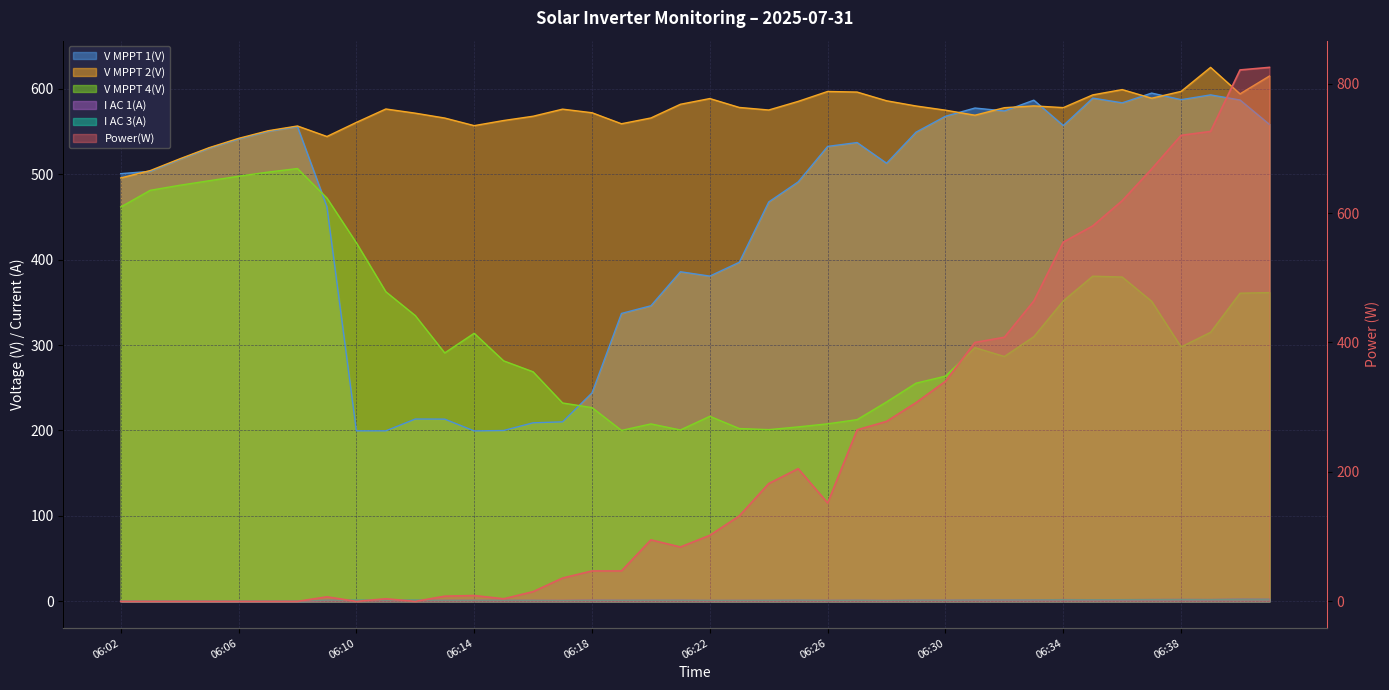

Read the I AC 1(A) value at 06:25.

1.2